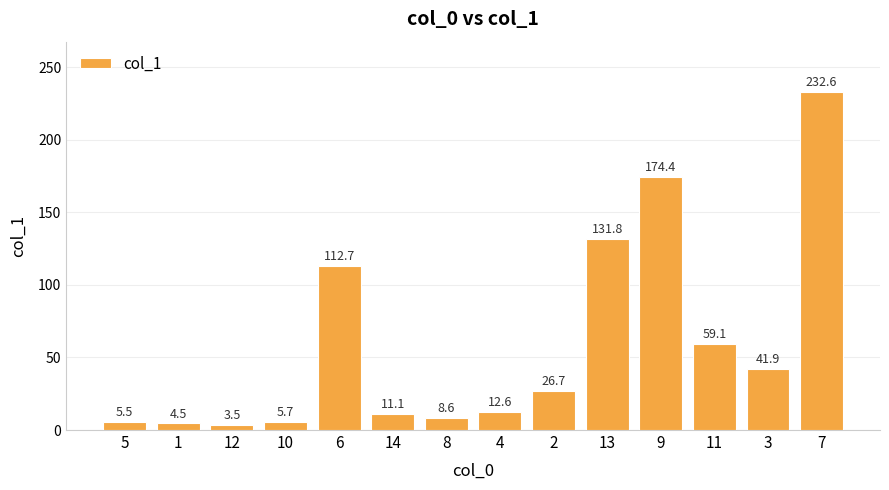

Reading right to left, what are all the values shown in this chart?

232.6	41.9	59.1	174.4	131.8	26.7	12.6	8.6	11.1	112.7	5.7	3.5	4.5	5.5